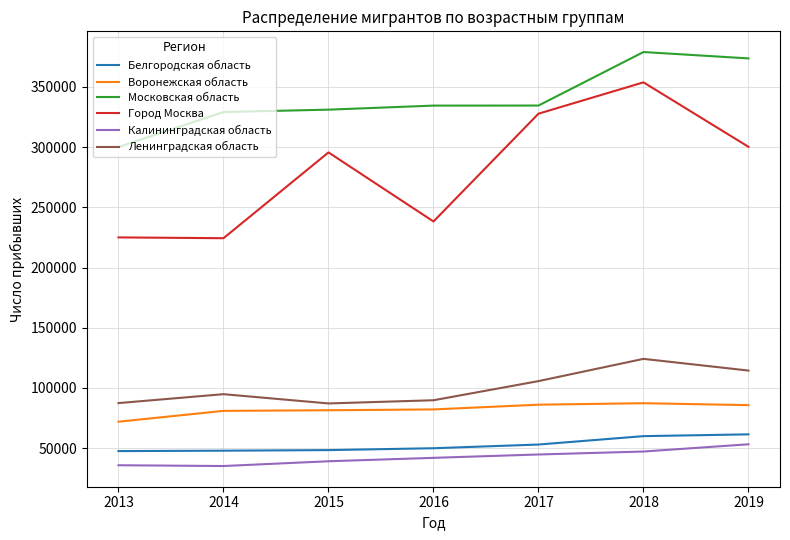

Between 2013 and 2018, which series saw the biggest shift?

Город Москва